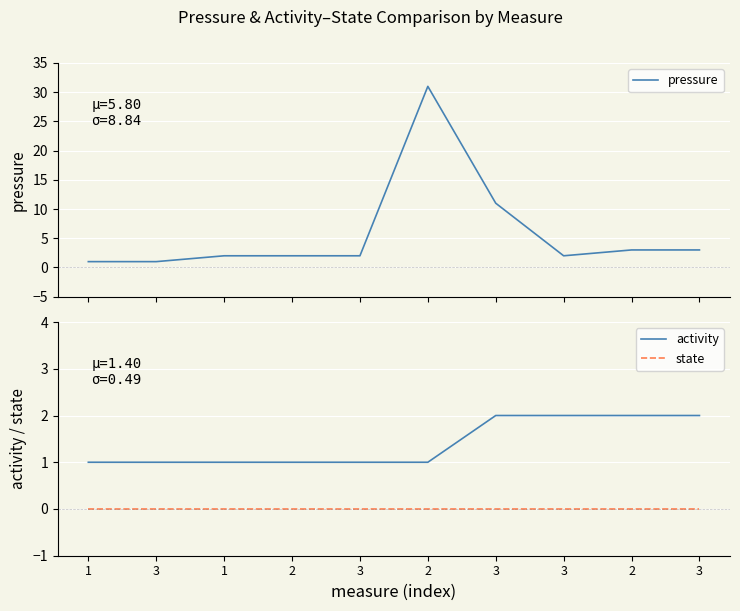

What is the label of the 7th point from the left?

3